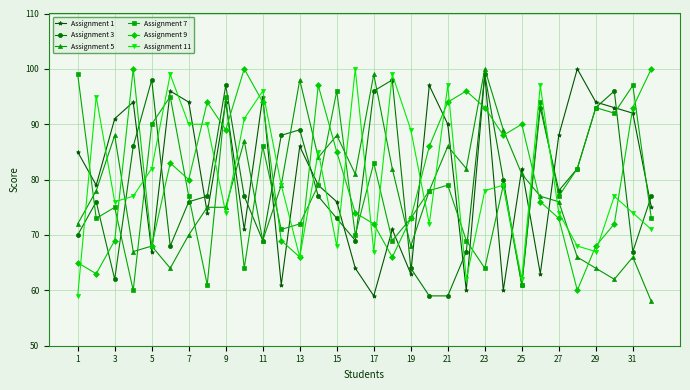

Does the chart have visible grid lines?

Yes